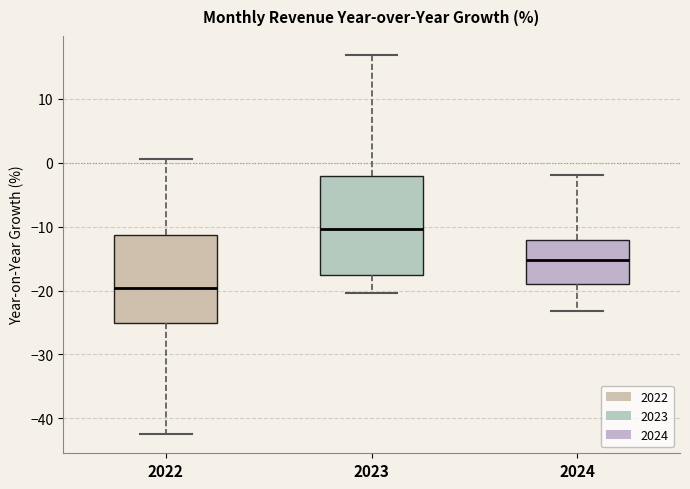

Which box is the tallest, from its lower edge to its upper edge?

2023